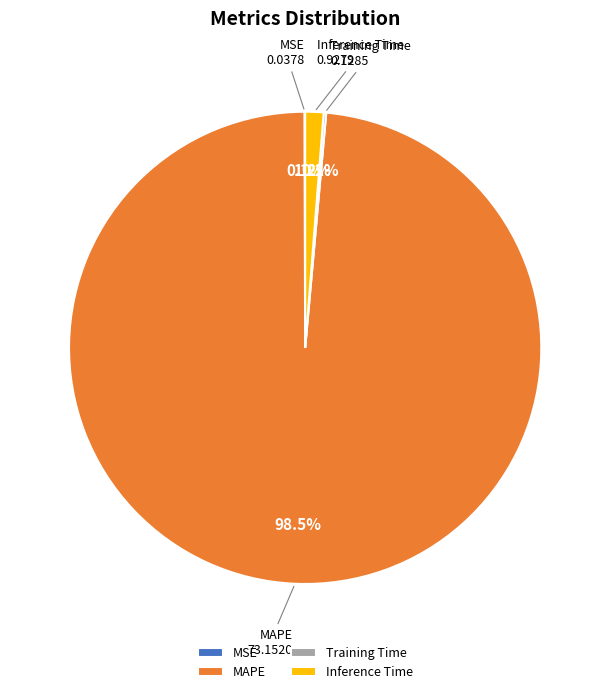

What is the majority slice?

MAPE